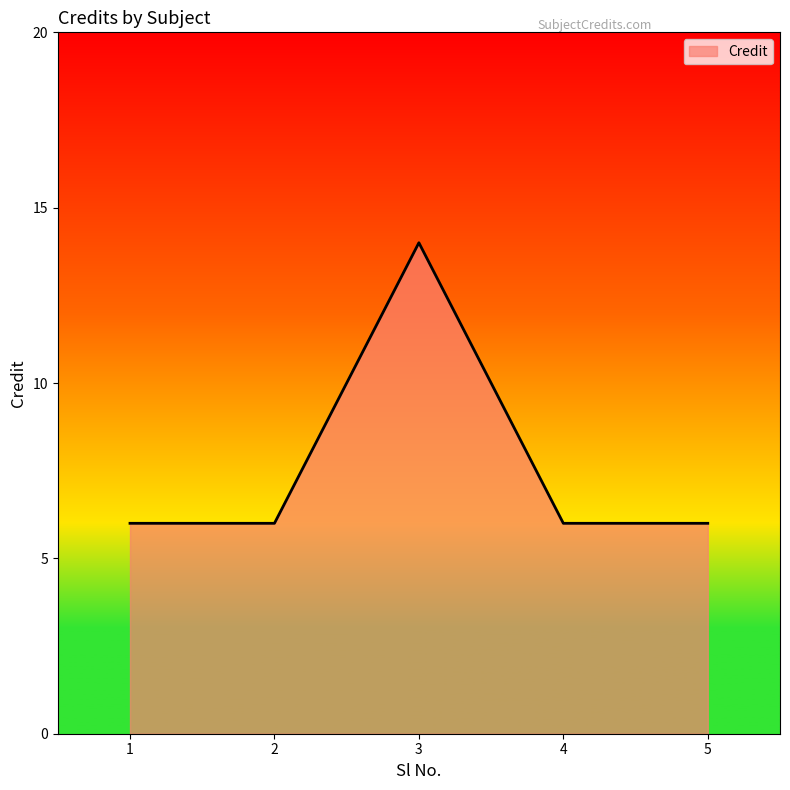

What is the average value?

8